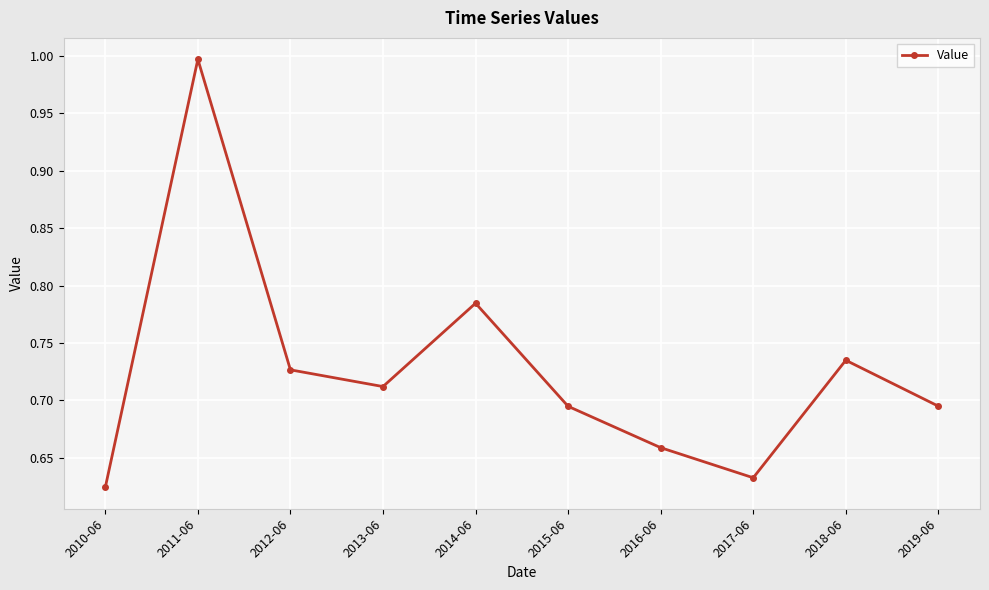

Does the chart display data point markers on the line(s)?

Yes